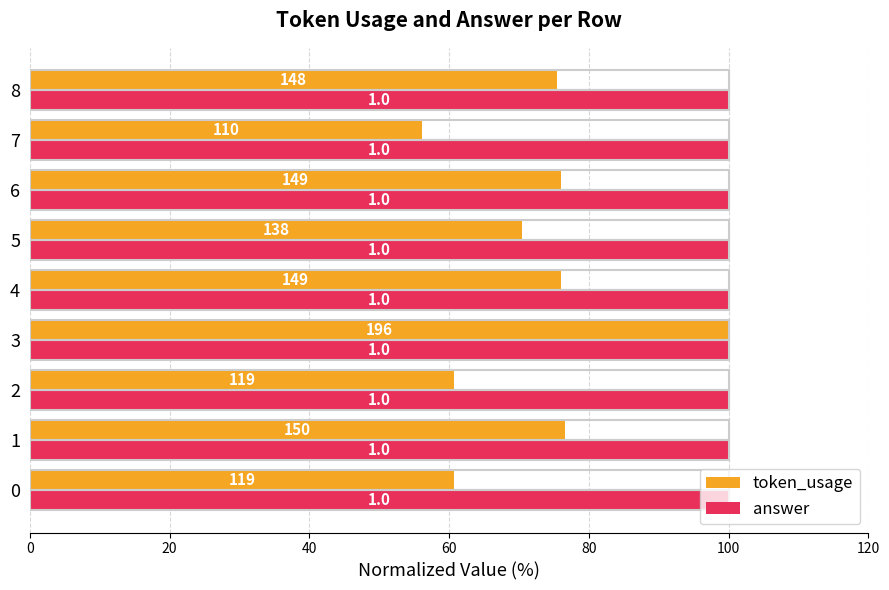

What are all the series names shown in the legend?

token_usage, answer